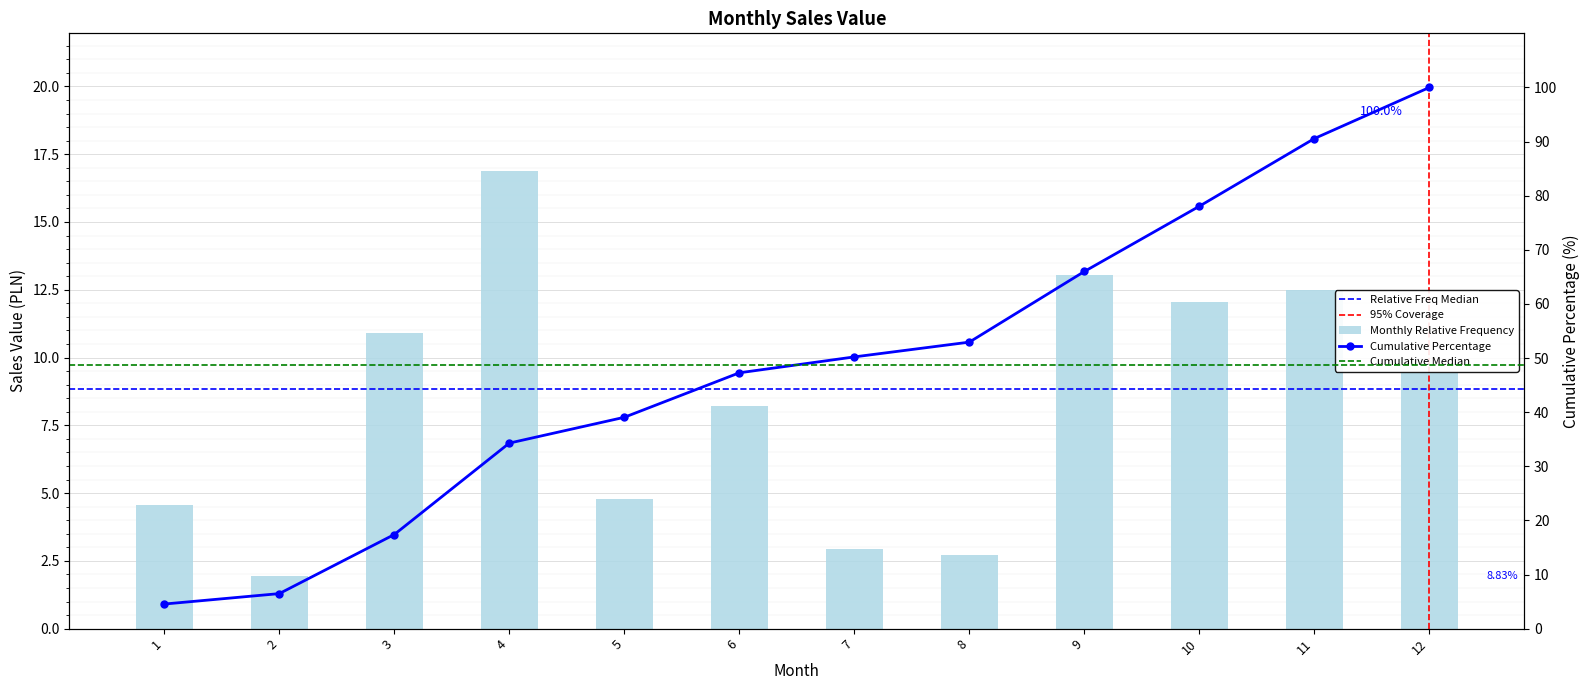

Are the bars grouped side by side (vs. stacked)?

No